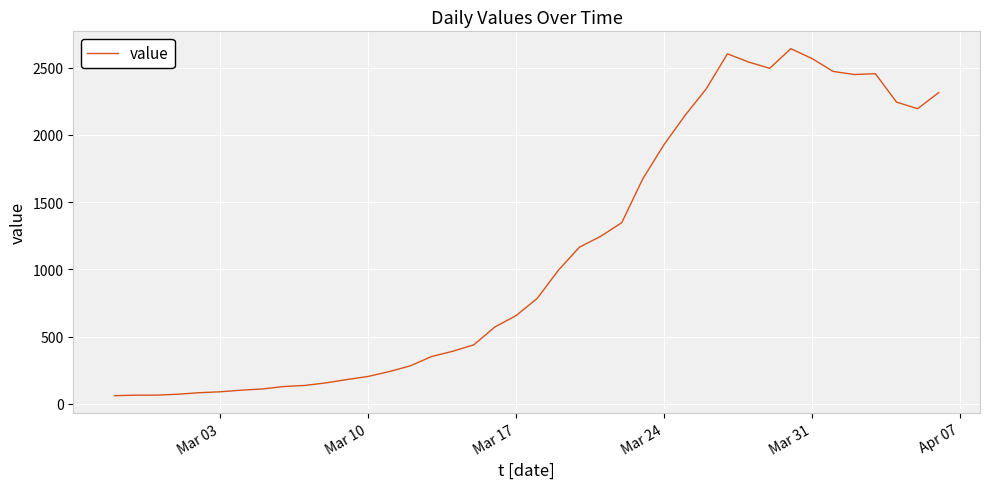

What is the greatest value displayed?

2640